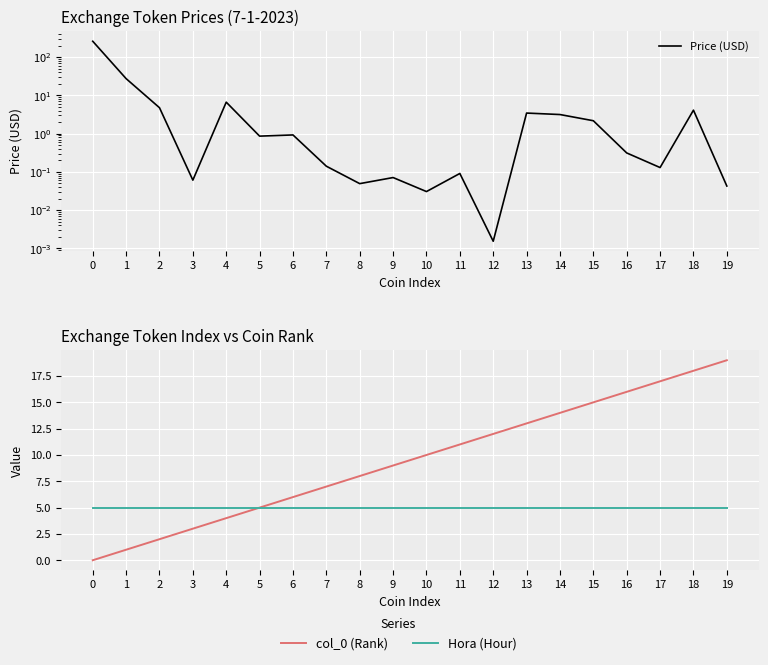

What is the value of the Hora (Hour) point at the 14th from the left?

5.0